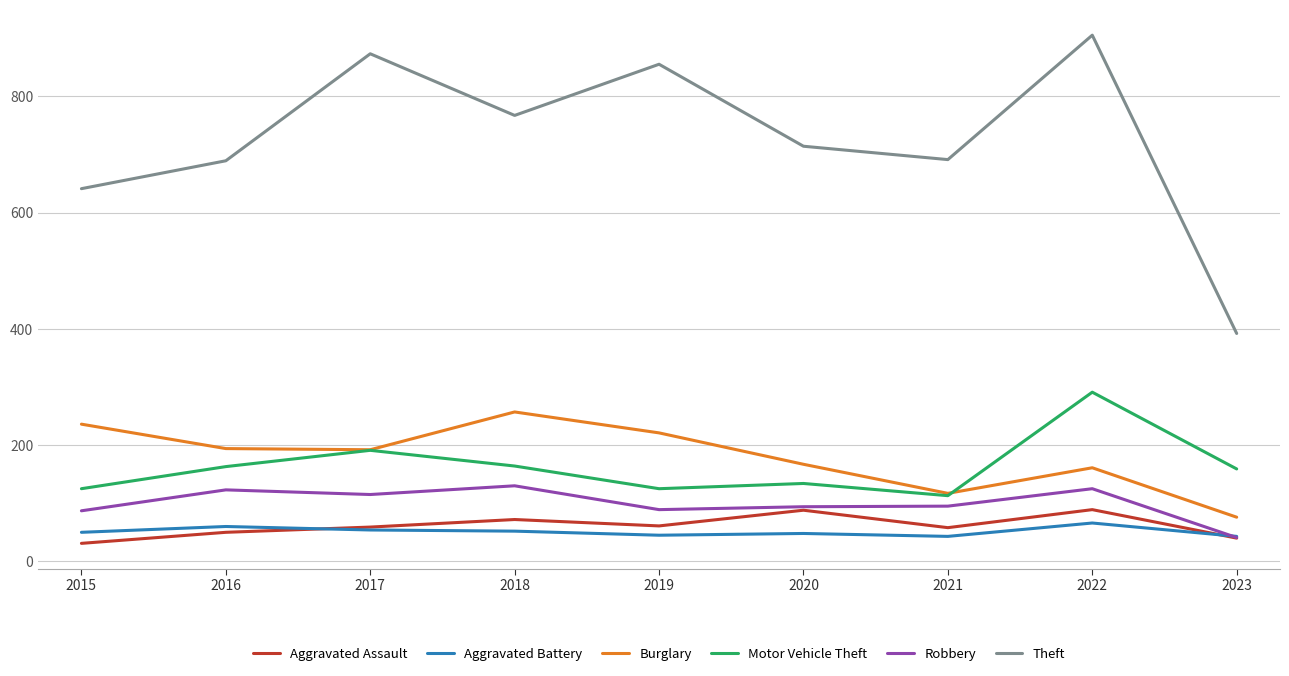

What is the maximum value shown in the chart?

905